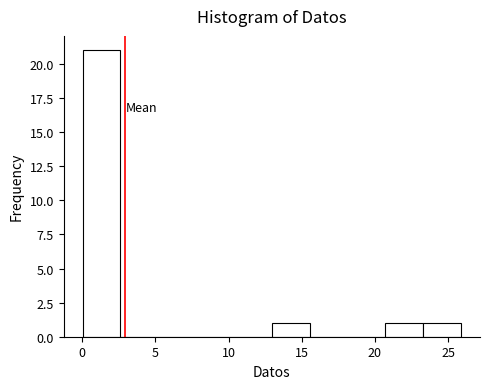

Which range on the x-axis has the tallest bar?

0.0 to 2.5